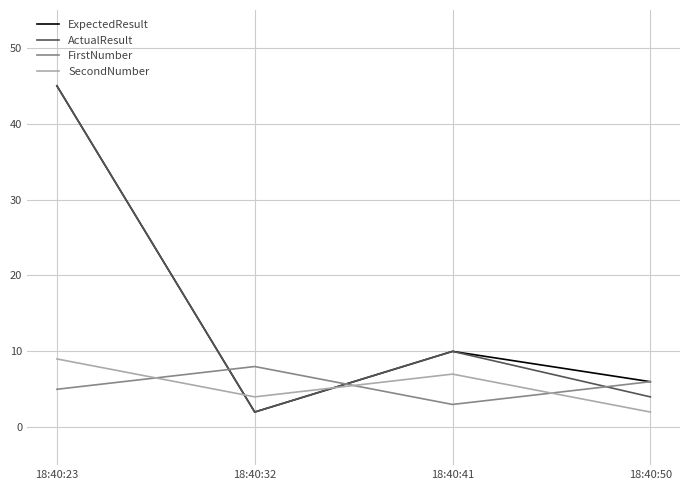

True or false: ActualResult has a value of 66 at 18:40:23.

False